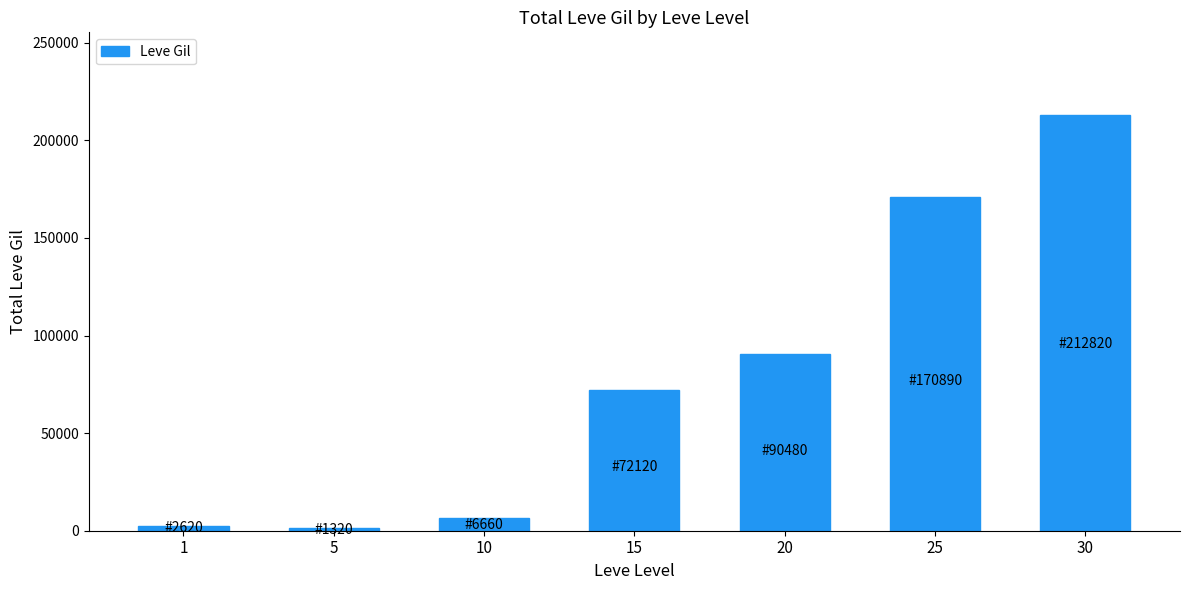

Reading left to right, what are all the values shown in this chart?

2620	1320	6660	72120	90480	170890	212820